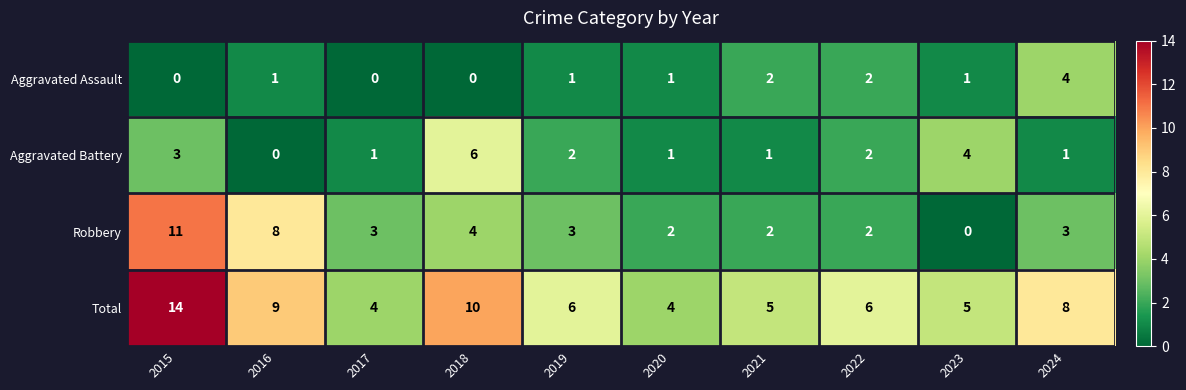

Which series has the largest total across all categories?

Total